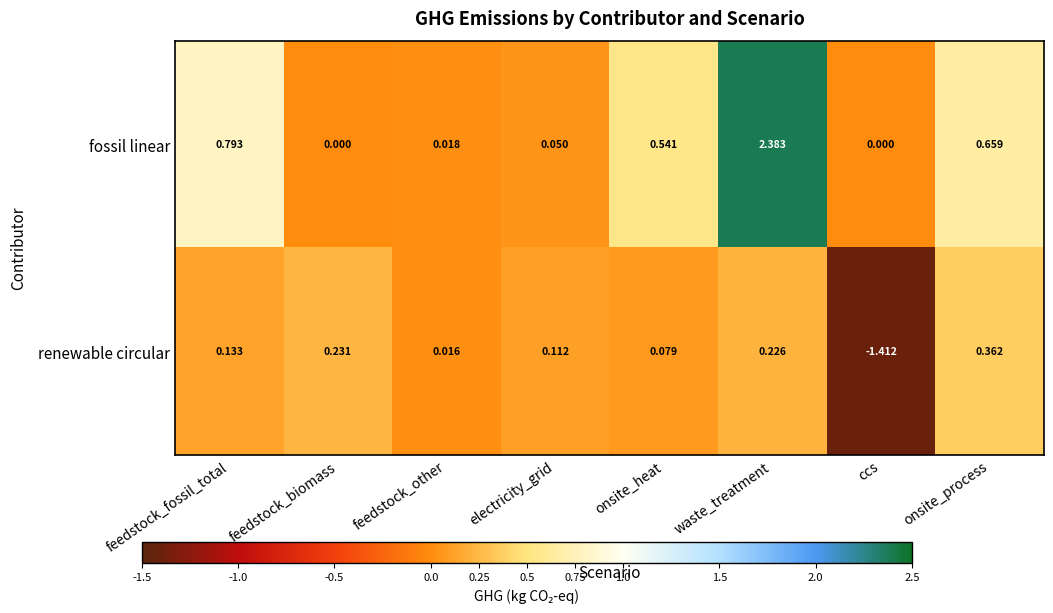

Which label corresponds to the largest value in the chart?

waste_treatment